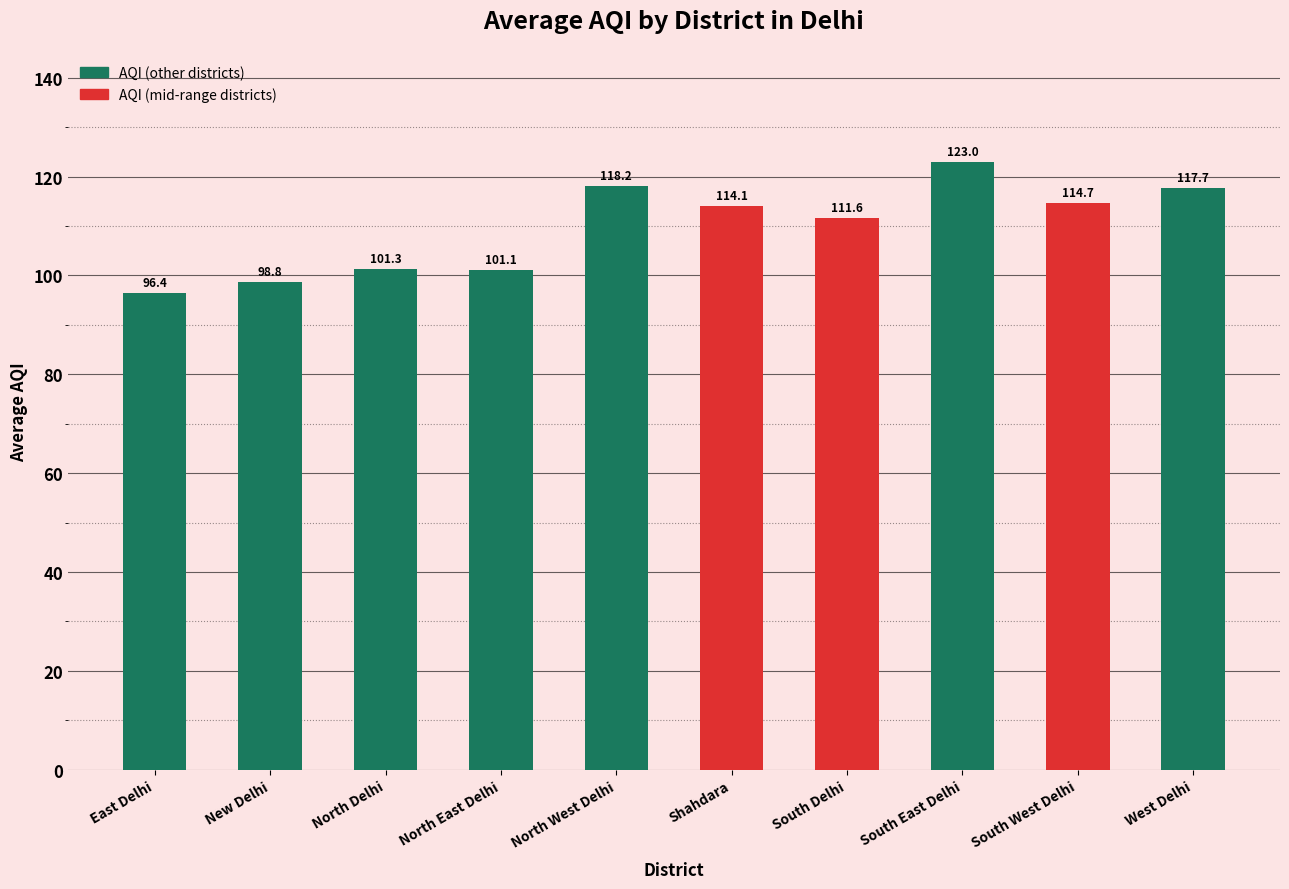

What is the sum of the values at North Delhi and New Delhi?

200.1